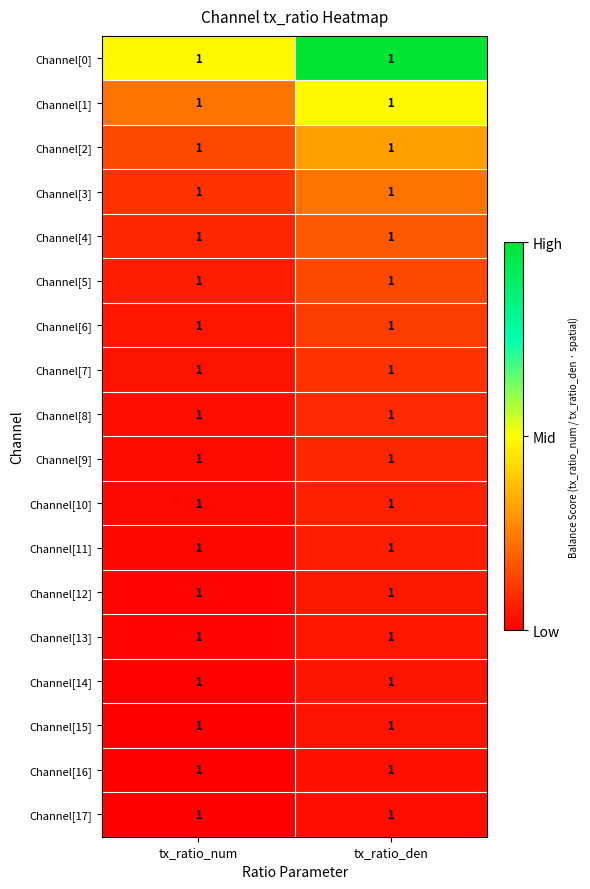

At which label does Channel[7] reach its peak?

tx_ratio_den